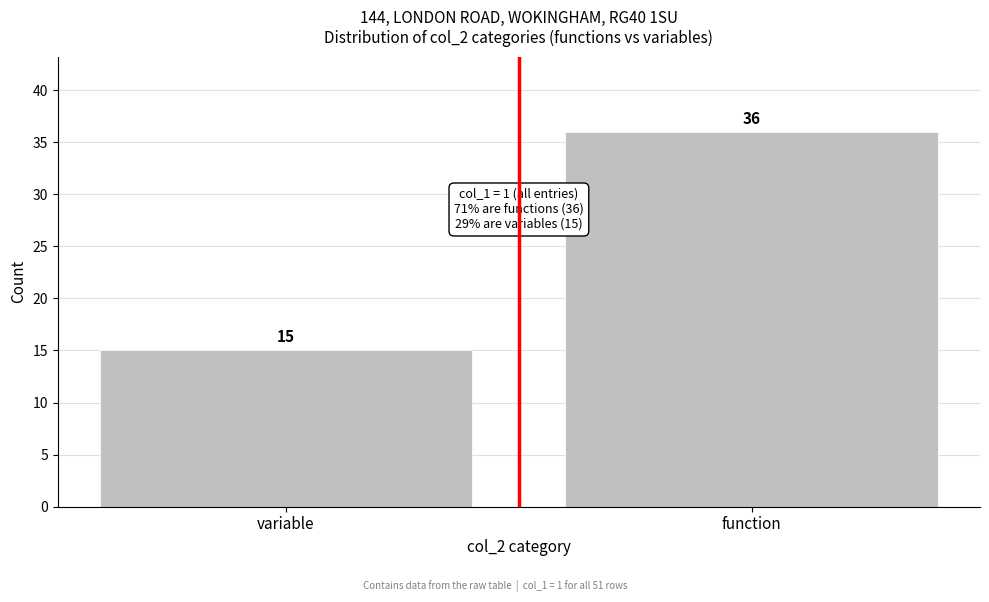

Reading left to right, extract all data points from this chart.

15	36